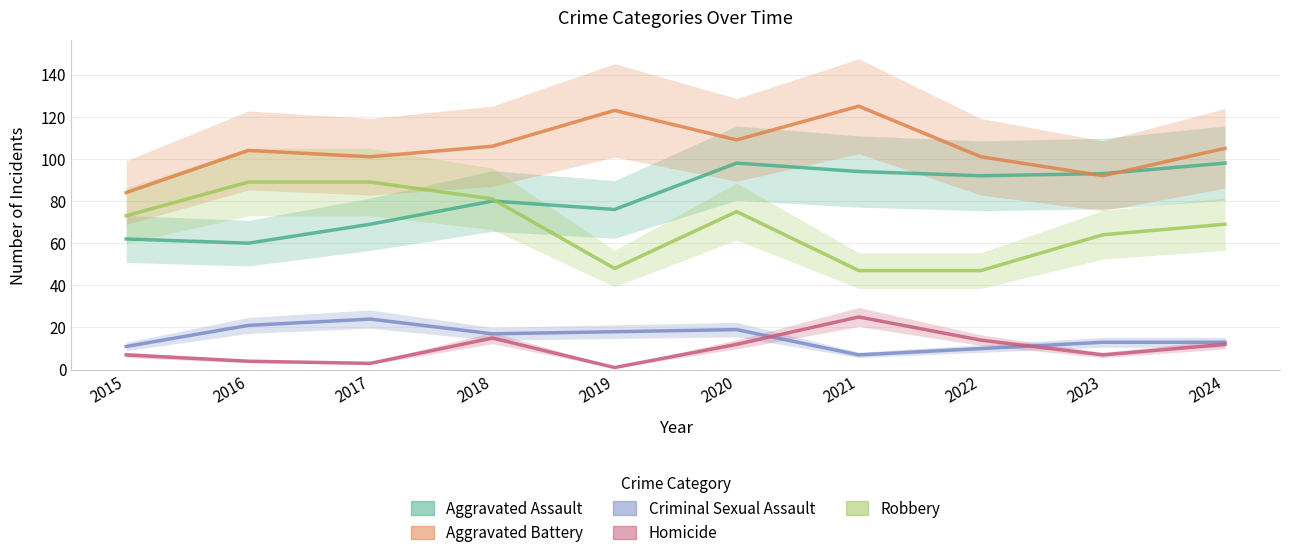

Which series has the largest total across all categories?

Aggravated Battery